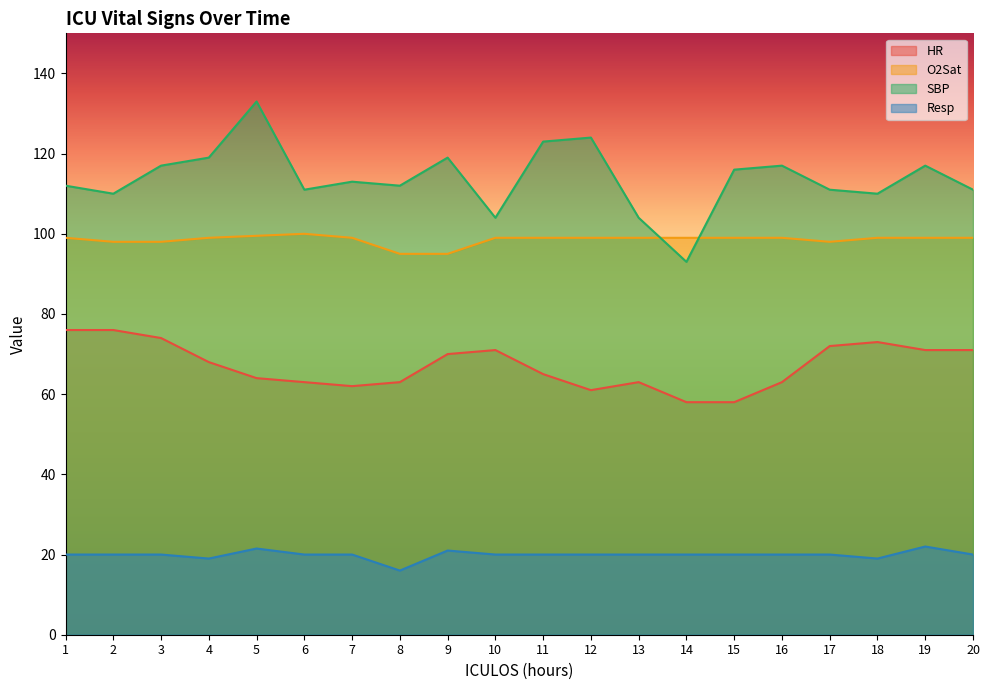

Reading left to right, what are all the values shown in this chart?

HR: 76.0	76.0	74.0	68.0	64.0	63.0	62.0	63.0	70.0	71.0	65.0	61.0	63.0	58.0	58.0	63.0	72.0	73.0	71.0	71.0
O2Sat: 99.0	98.0	98.0	99.0	99.5	100.0	99.0	95.0	95.0	99.0	99.0	99.0	99.0	99.0	99.0	99.0	98.0	99.0	99.0	99.0
SBP: 112.0	110.0	117.0	119.0	133.0	111.0	113.0	112.0	119.0	104.0	123.0	124.0	104.0	93.0	116.0	117.0	111.0	110.0	117.0	111.0
Resp: 20.0	20.0	20.0	19.0	21.5	20.0	20.0	16.0	21.0	20.0	20.0	20.0	20.0	20.0	20.0	20.0	20.0	19.0	22.0	20.0